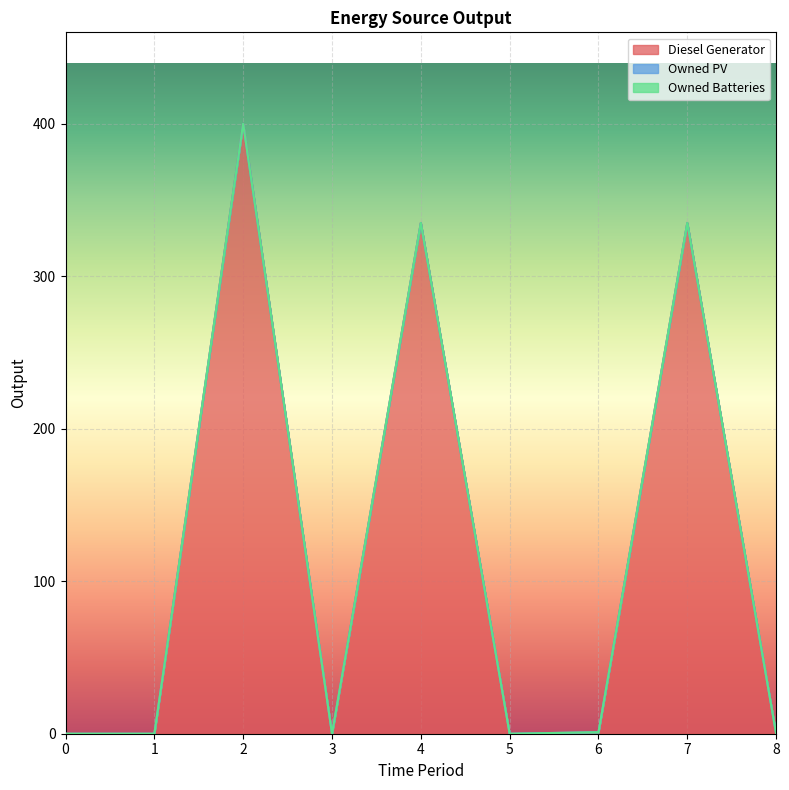

Between 0 and 5, which series saw the biggest shift?

Diesel Generator